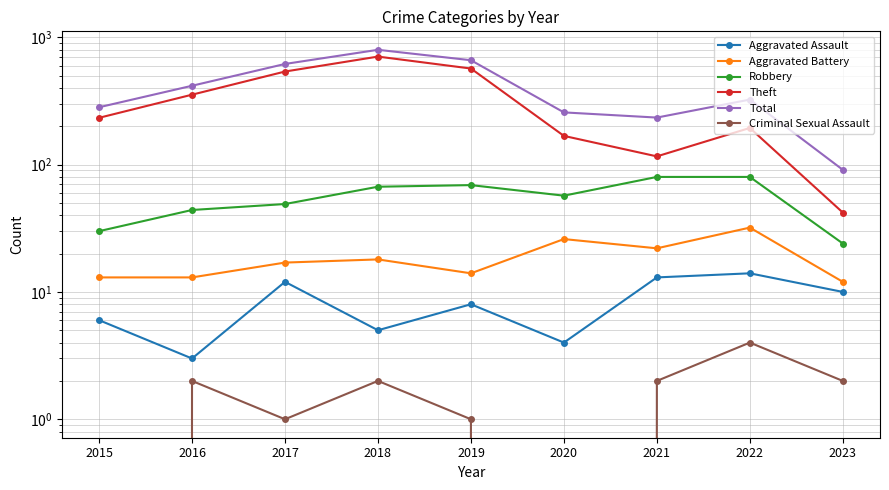

What are all the series names shown in the legend?

Aggravated Assault, Aggravated Battery, Robbery, Theft, Total, Criminal Sexual Assault